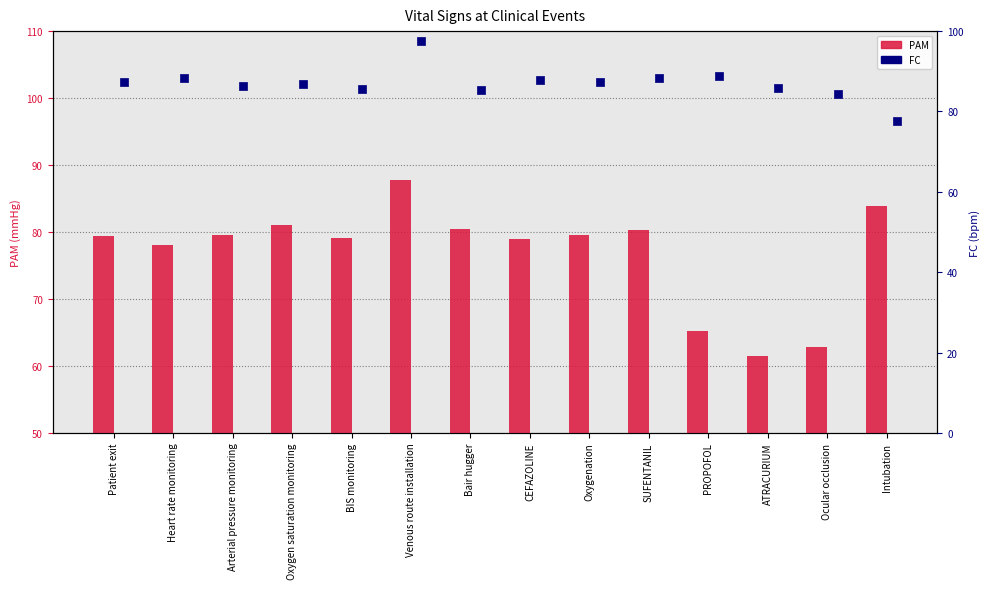

Which series contains the highest Y value?

FC